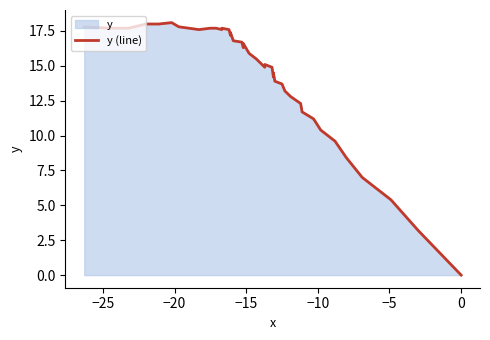

What is the sum of all values?

569.8